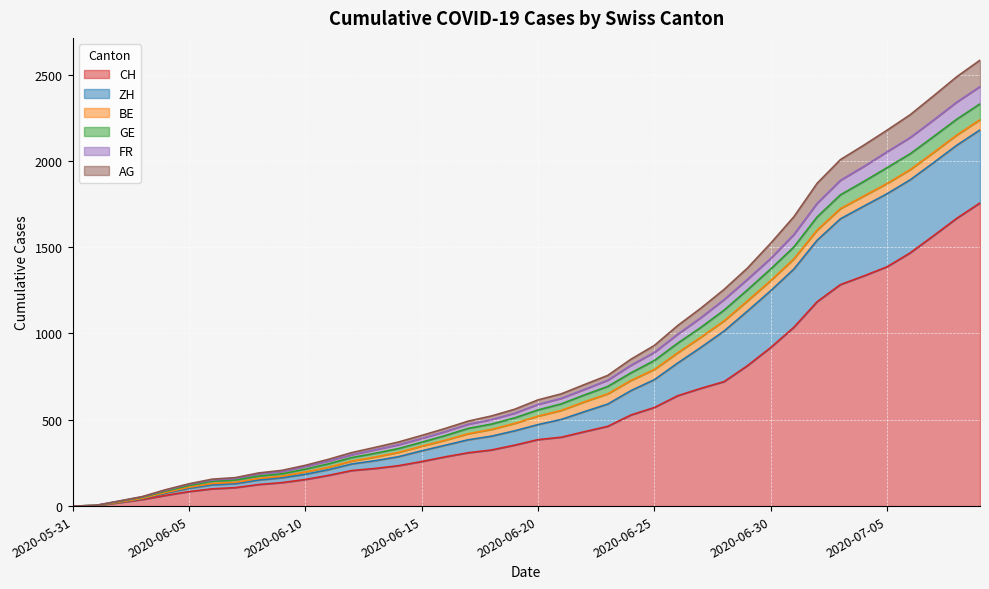

What is the maximum value for CH?

1756